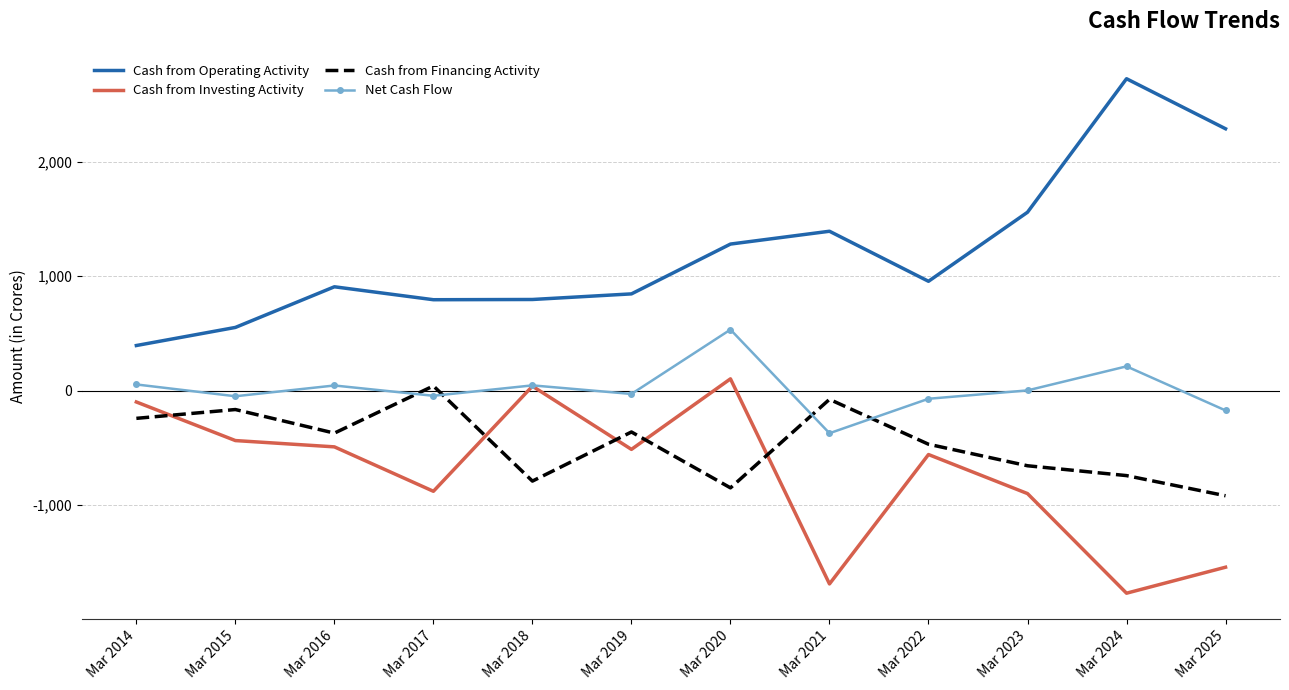

How many negative values does the Cash from Financing Activity series have?

11